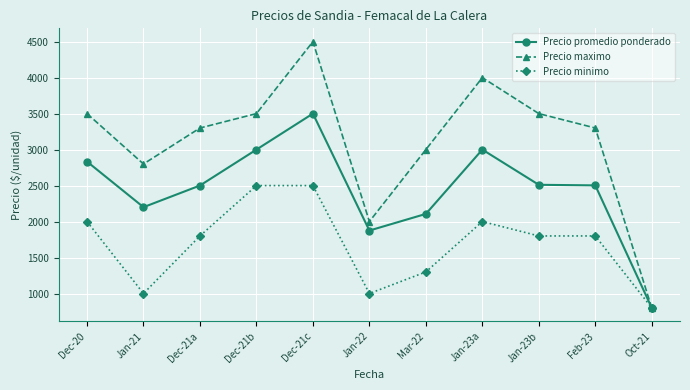

Which series has the largest range (max minus min)?

Precio maximo